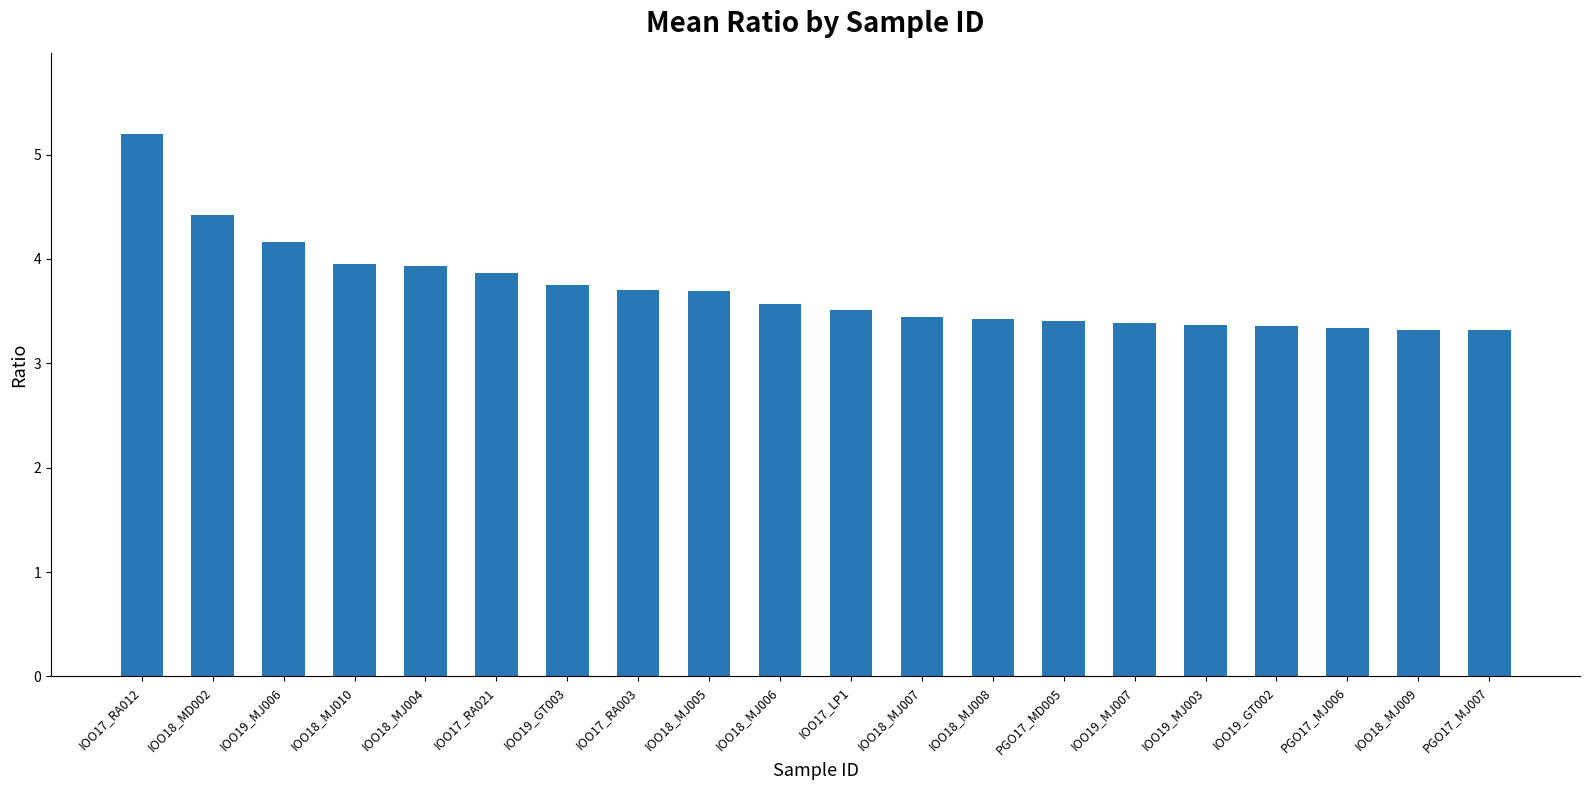

Is it true that the value at IOO19_MJ003 is 2.3?

False